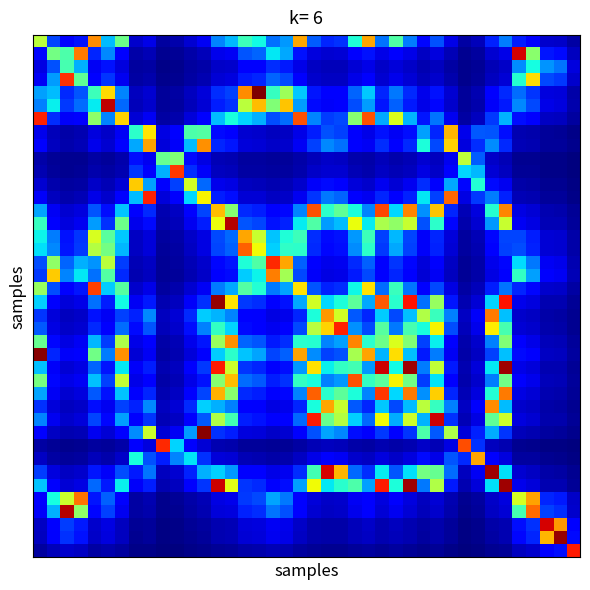

Count the number of data series in this chart.

40